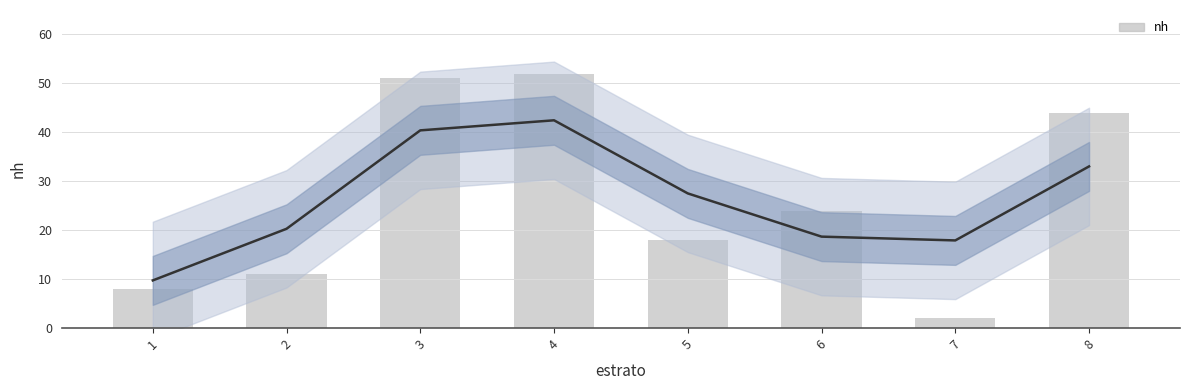

What is the value of the 4th bar from the left?

52